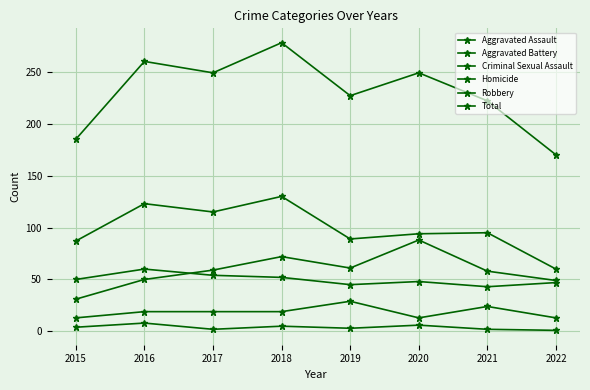

True or false: Homicide and Aggravated Battery cross at least once.

False